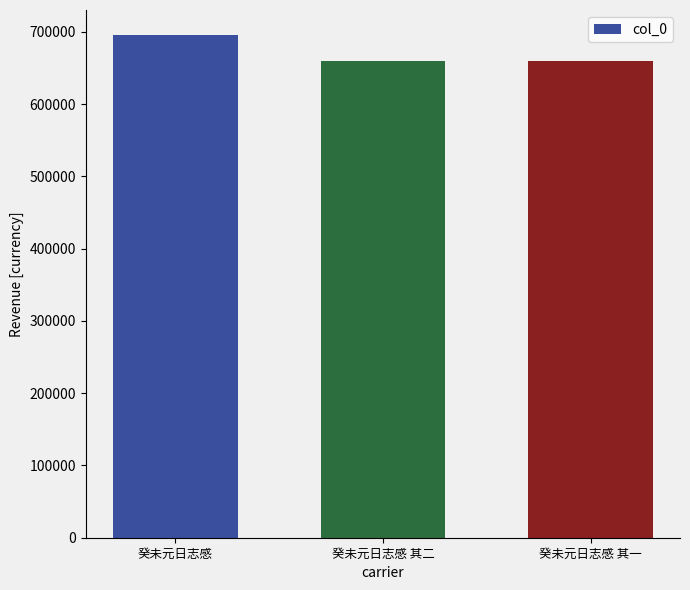

What is the sum of the values at 癸未元日志感 其一 and 癸未元日志感?

1354985